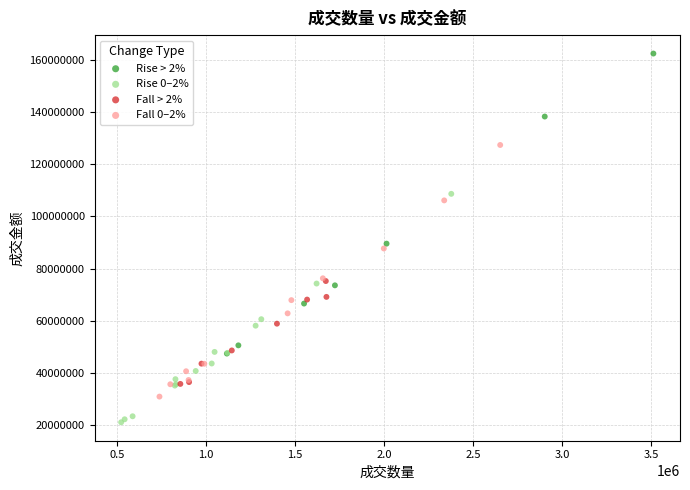

What are all the series names shown in the legend?

Rise > 2%, Rise 0–2%, Fall > 2%, Fall 0–2%